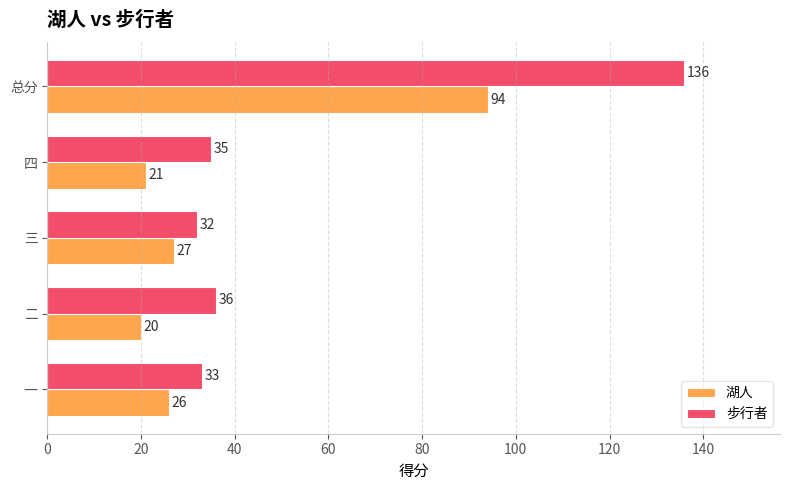

What is the difference between the maximum and second lowest values in the 湖人 series?

73